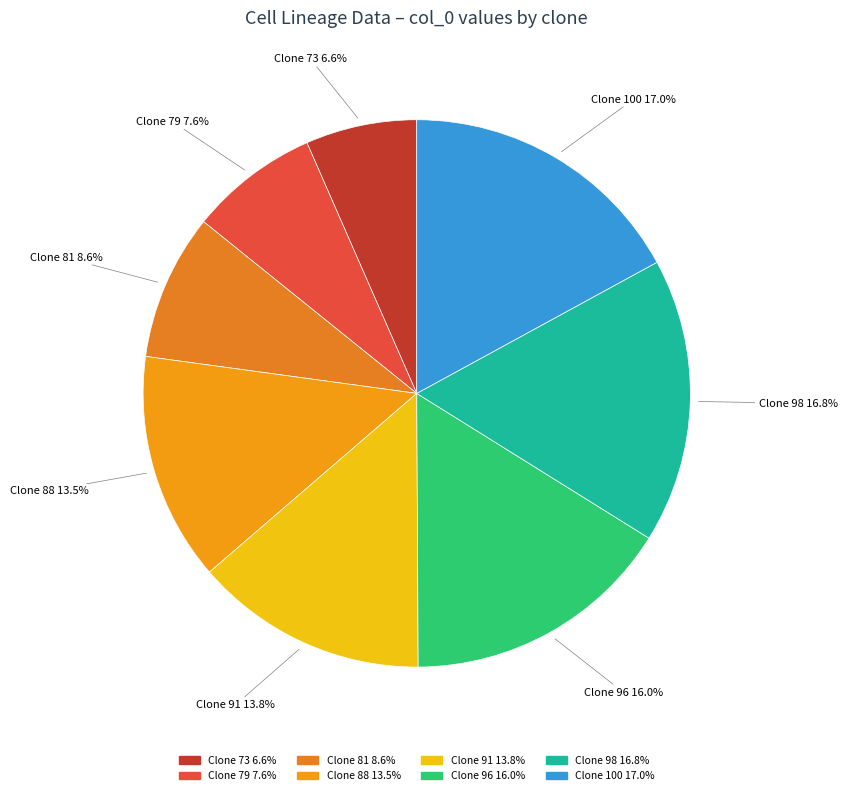

What is the smallest slice in the pie chart?

Clone 73 6.6%